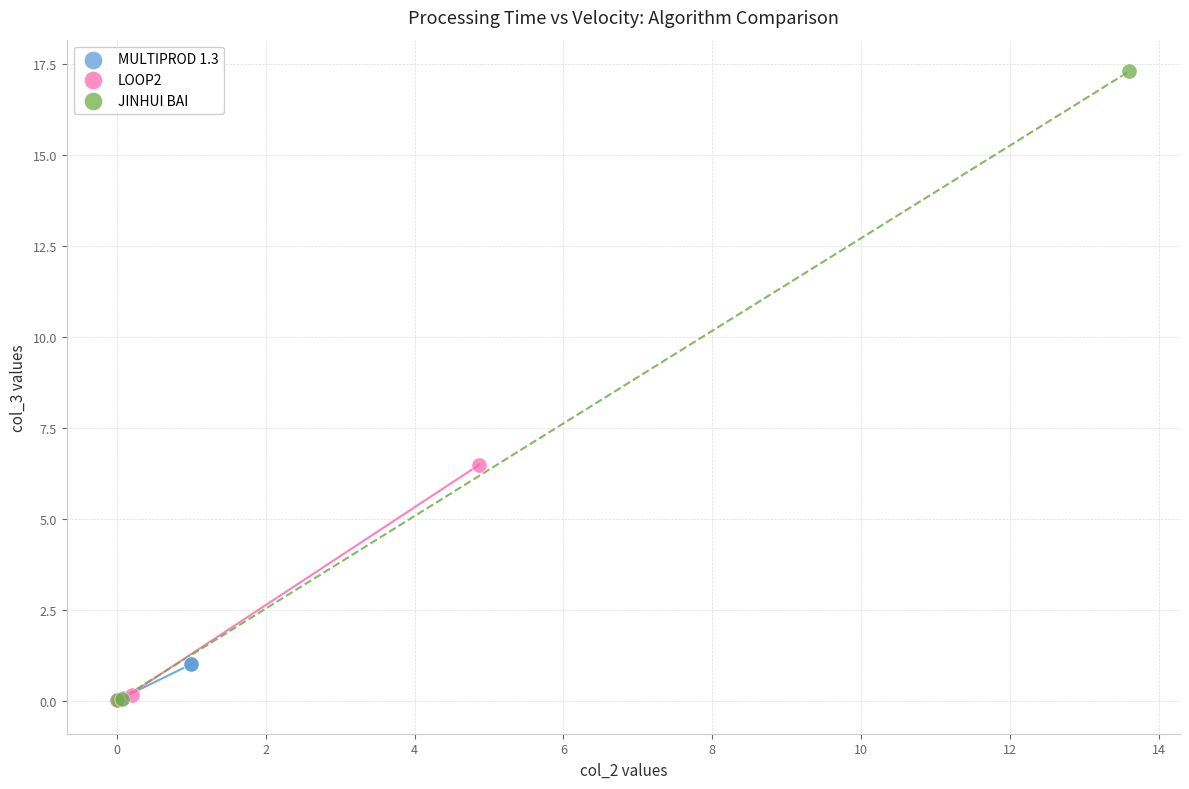

Which series contains the highest Y value?

JINHUI BAI